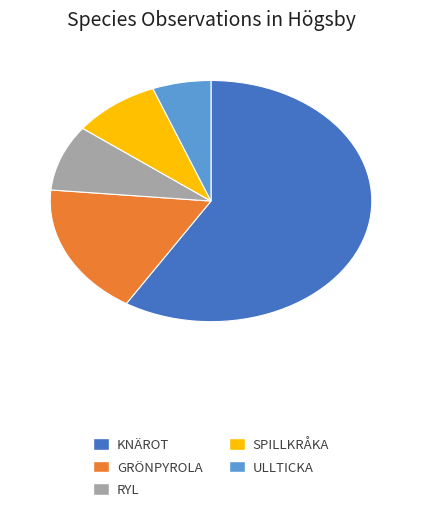

Is there any slice that represents more than half of the pie?

Yes